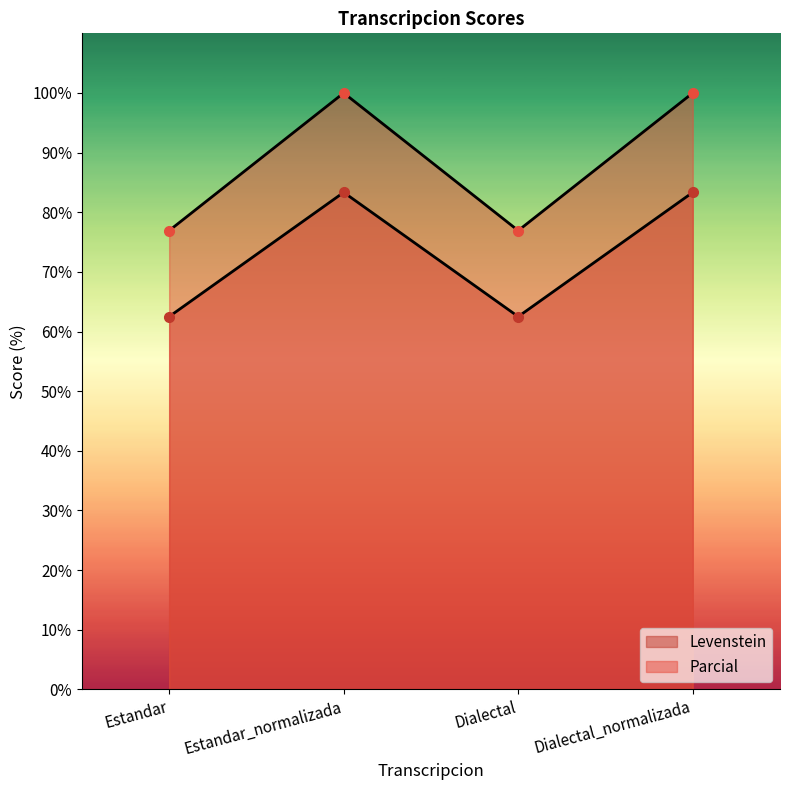

What is the value of the Parcial point at the 4th from the left?

100.0